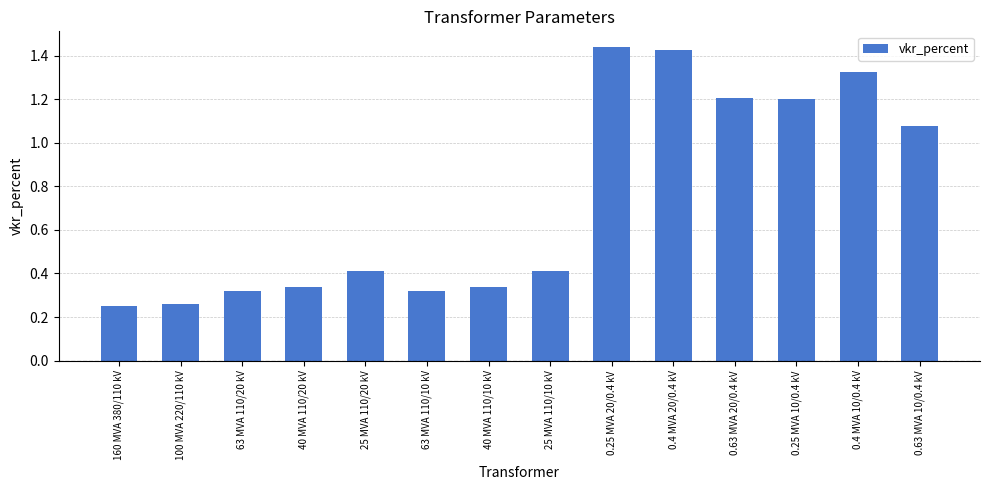

How many distinct data groups are displayed?

1